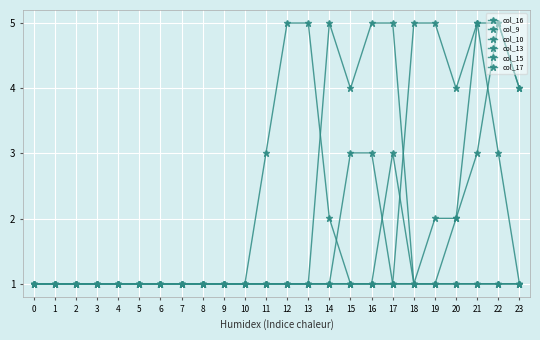

What is the sum of the col_13 values at 18 and 23?

6.0